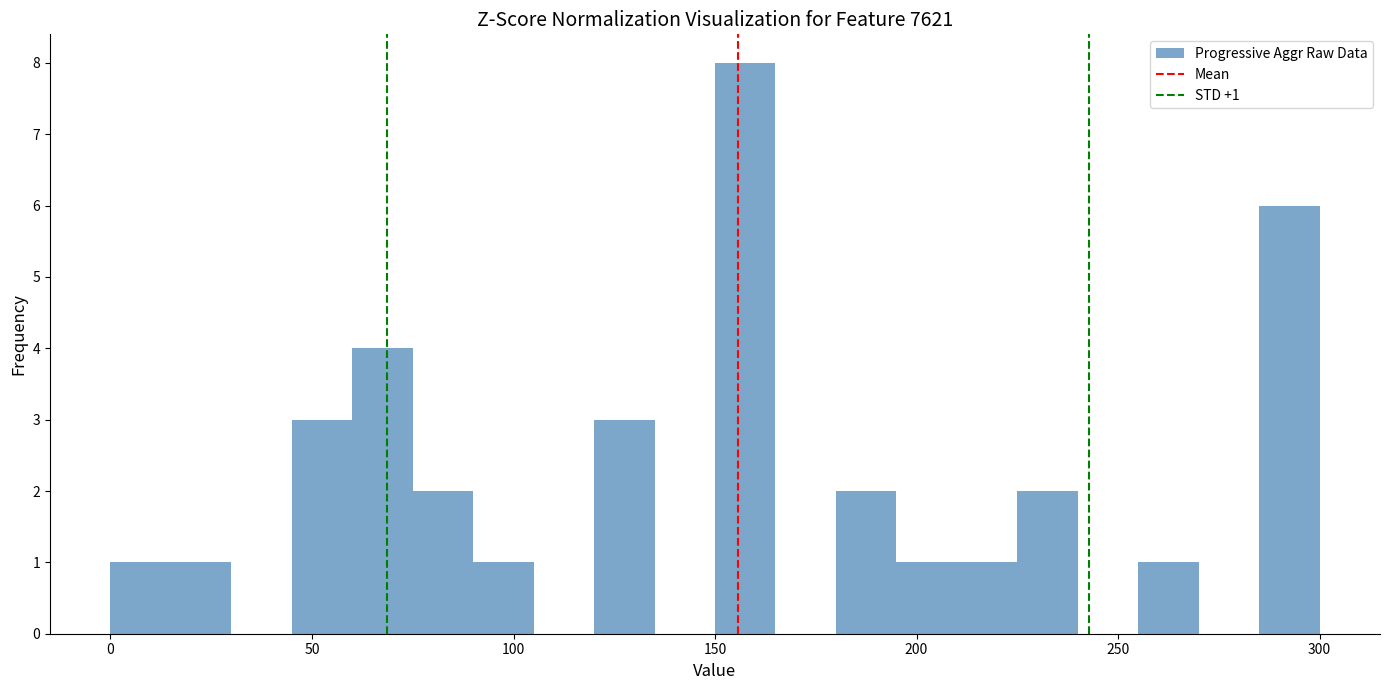

Around what value on the x-axis is the tallest bar? Give the approximate position of its centre, as read against the axis.

160